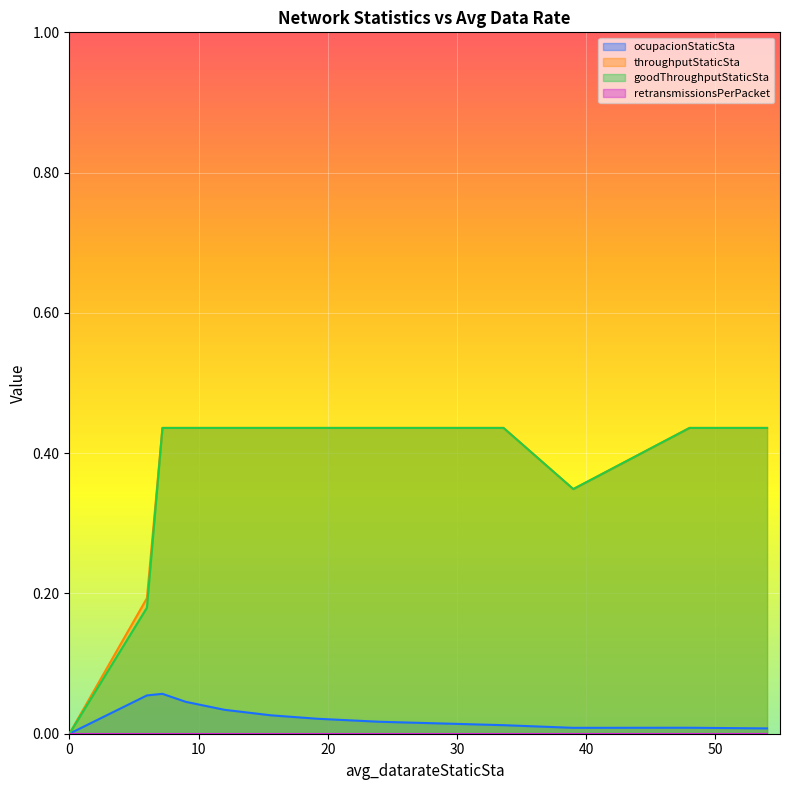

What is the highest value of the ocupacionStaticSta series?

0.1